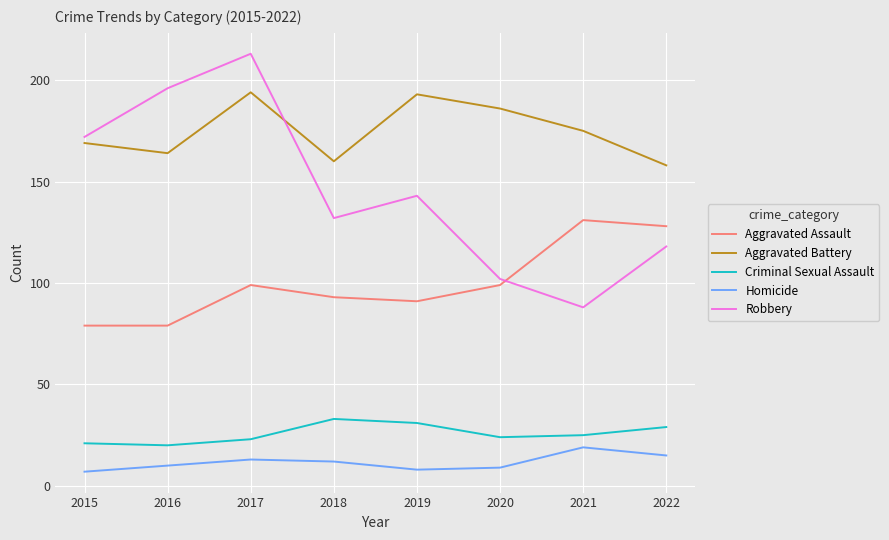

Is the value of Robbery at 2022 greater than the value of Aggravated Battery at 2017?

No